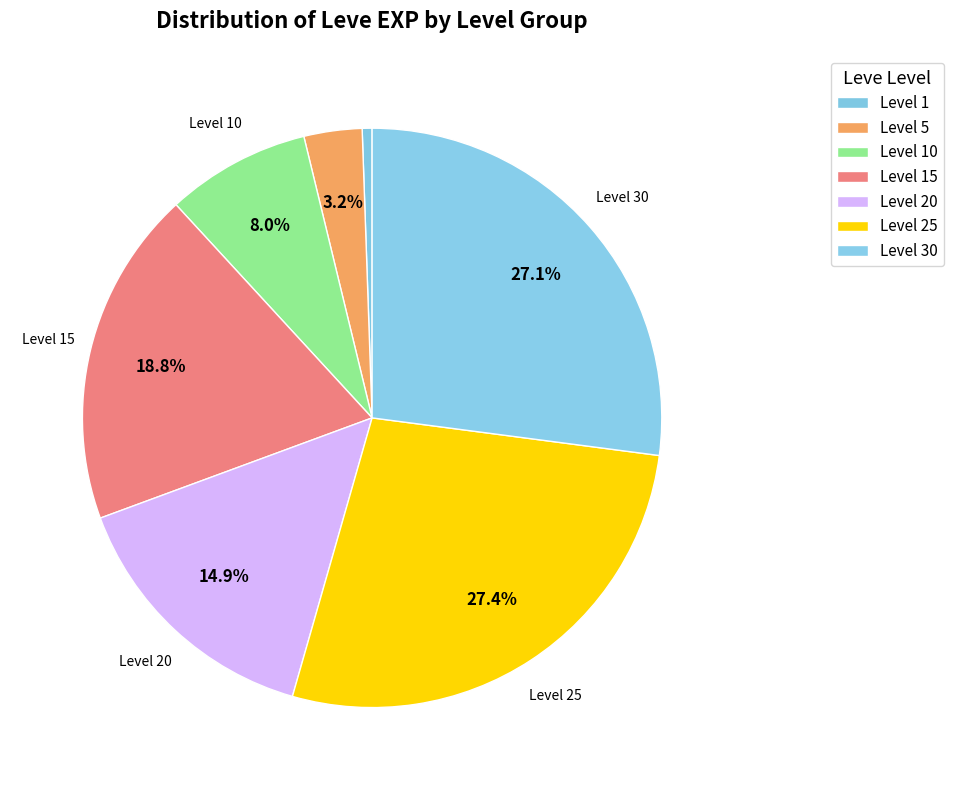

How many segments does this pie chart have?

7